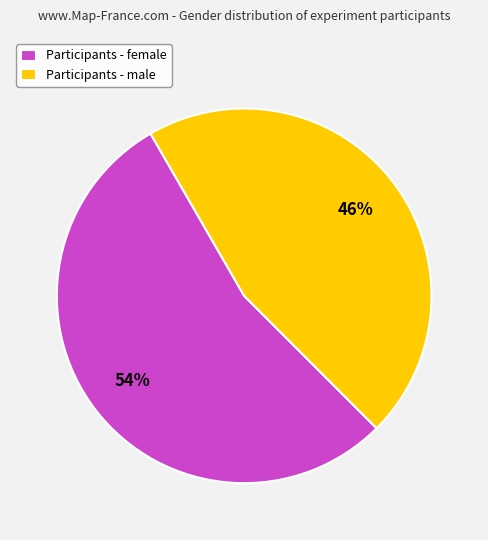

Which has a higher value, Participants - female or Participants - male?

Participants - female